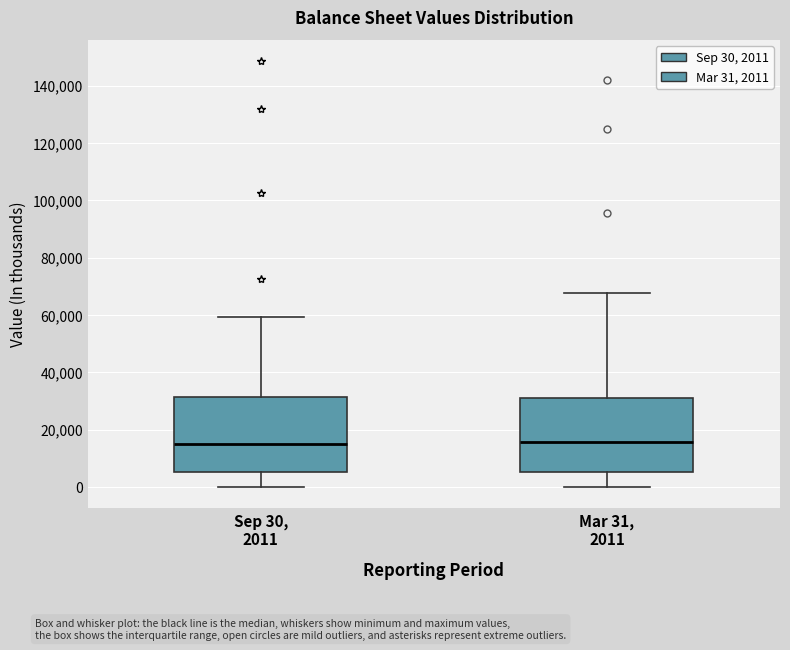

Where does the upper whisker of the box for Mar 31, 2011 end on the y-axis? The values are not printed on the chart, so give them approximately, as read against the axis.

68000